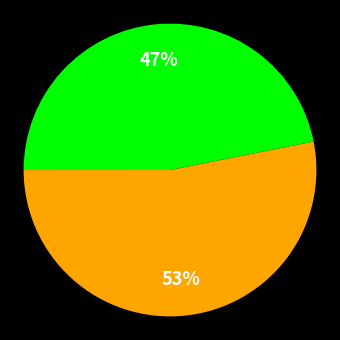

To the nearest percent, what is the difference between the largest and smallest slice percentages?

53%